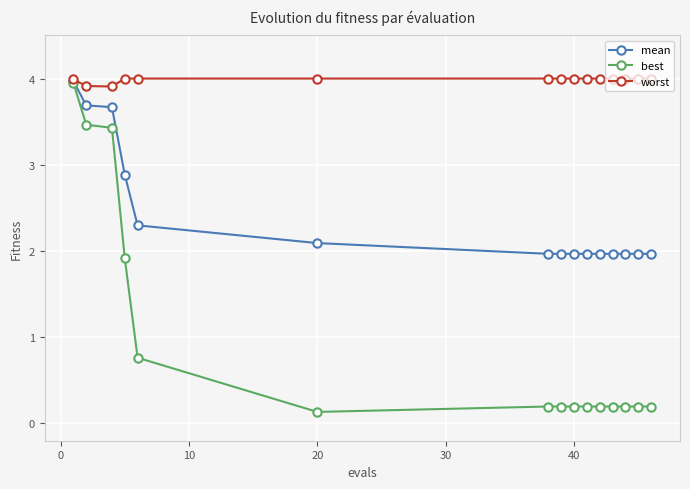

List the series in order of their overall mean, lowest first.

best, mean, worst